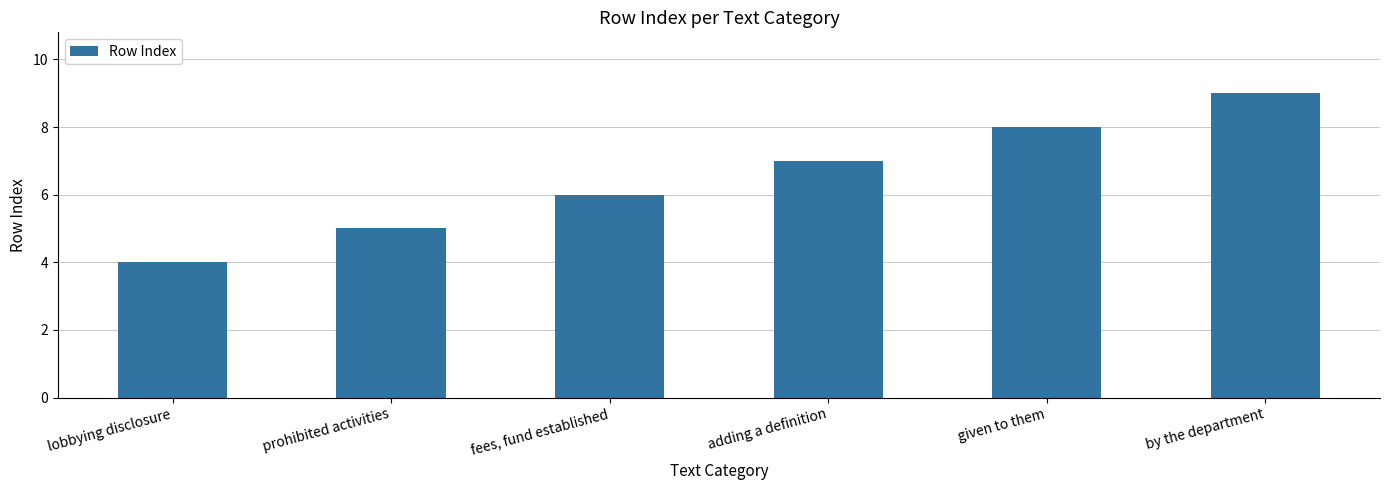

What is the label of the 3rd bar from the left?

fees, fund established